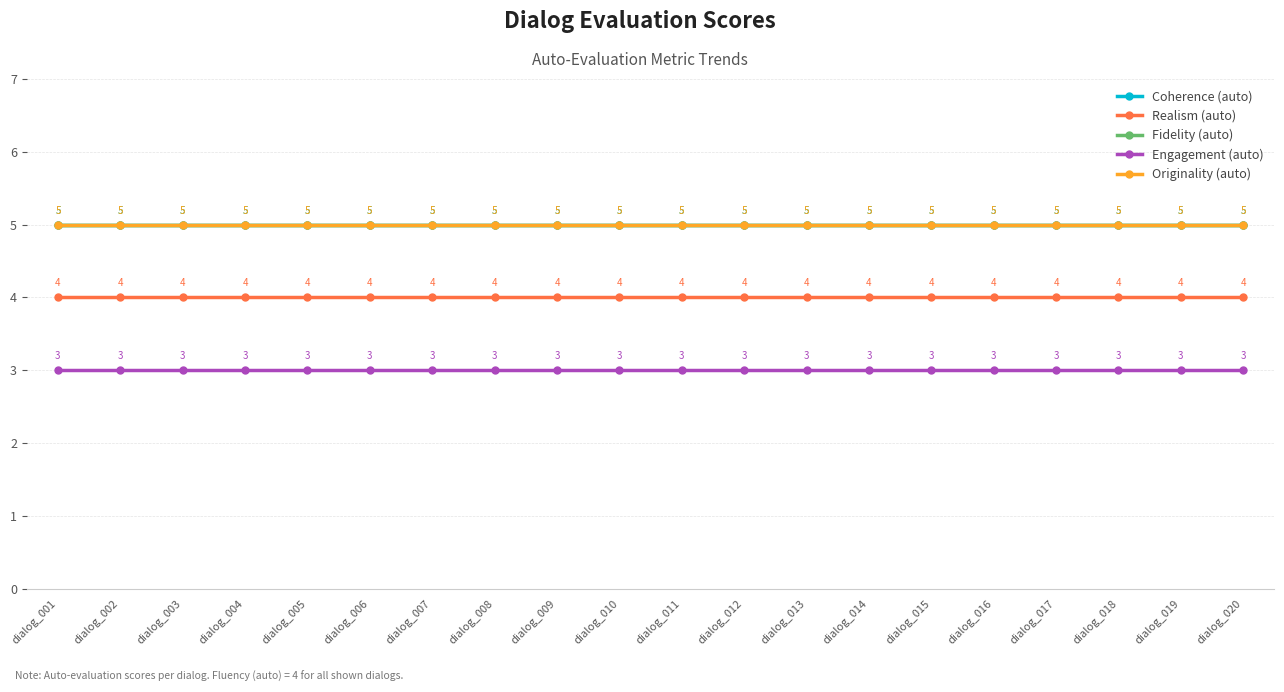

What is the spread (max minus min) of values at dialog_019?

2